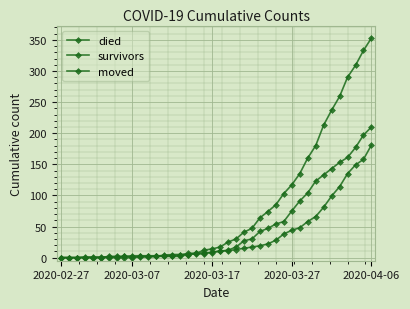

How many distinct data groups are displayed?

3